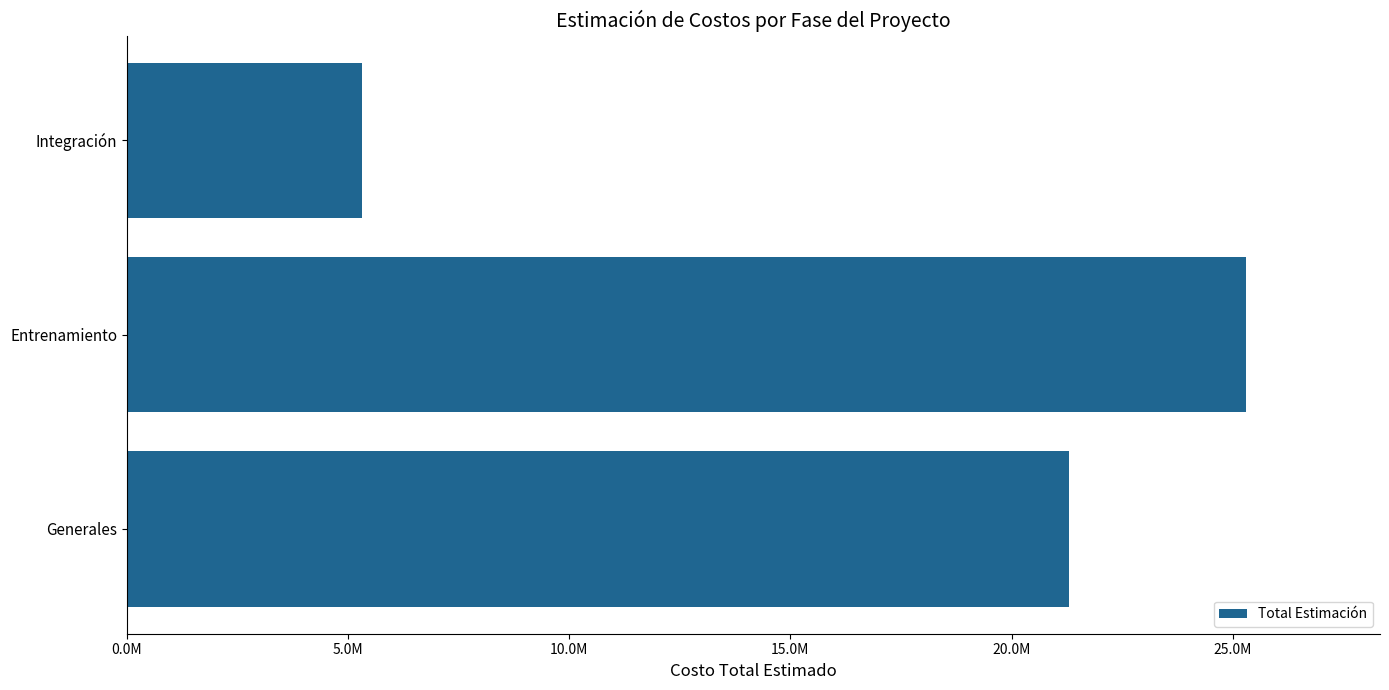

Does the chart contain any negative values?

No